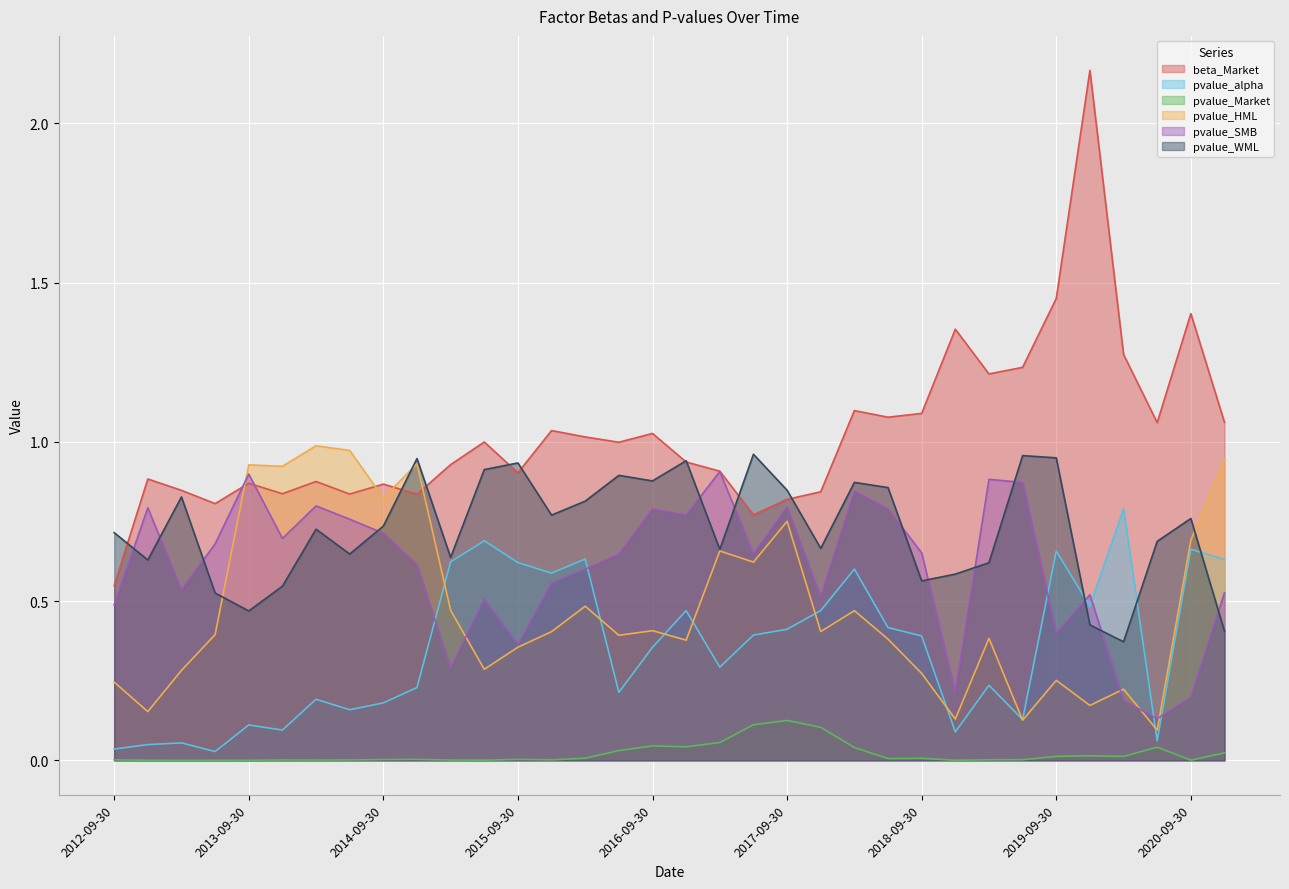

How many lines are shown in the chart?

6